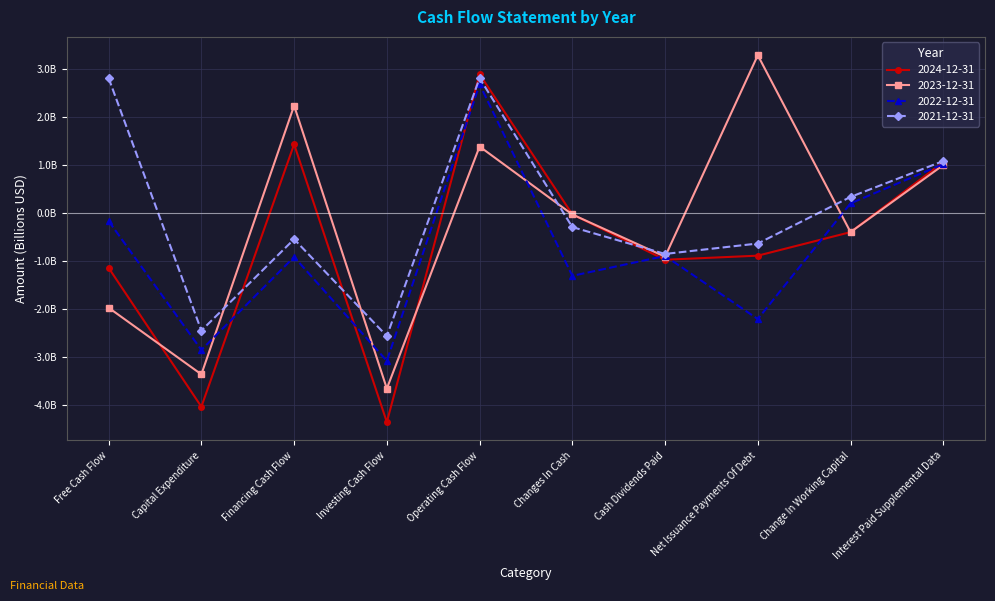

What is the sum of all 2022-12-31 values?

-7.5